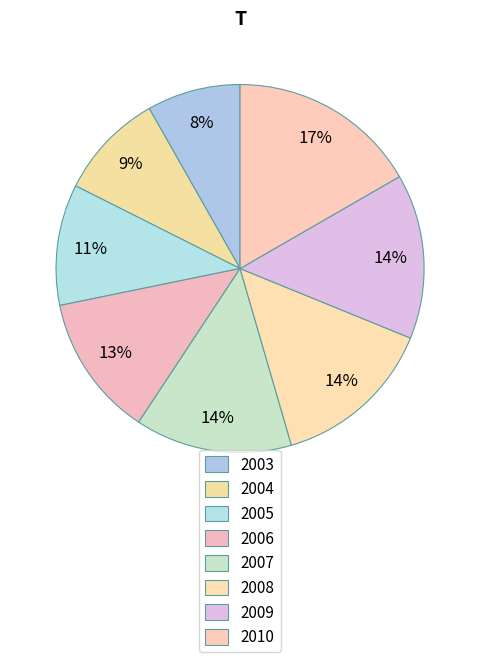

What is the change in value from 2004 to 2009?

+31916316